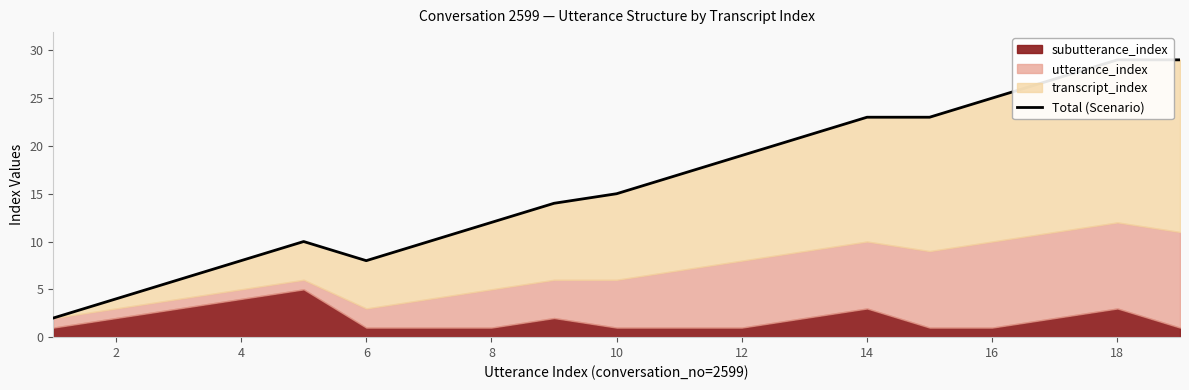

The chart shows a value of 25 at 10. True or false?

False